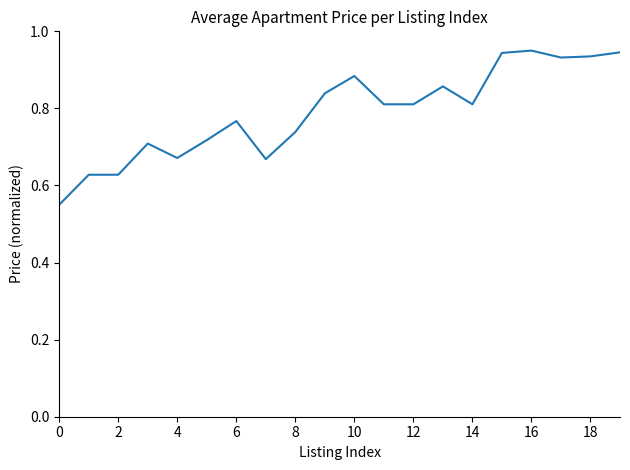

What is the label of the 7th point from the right?

13